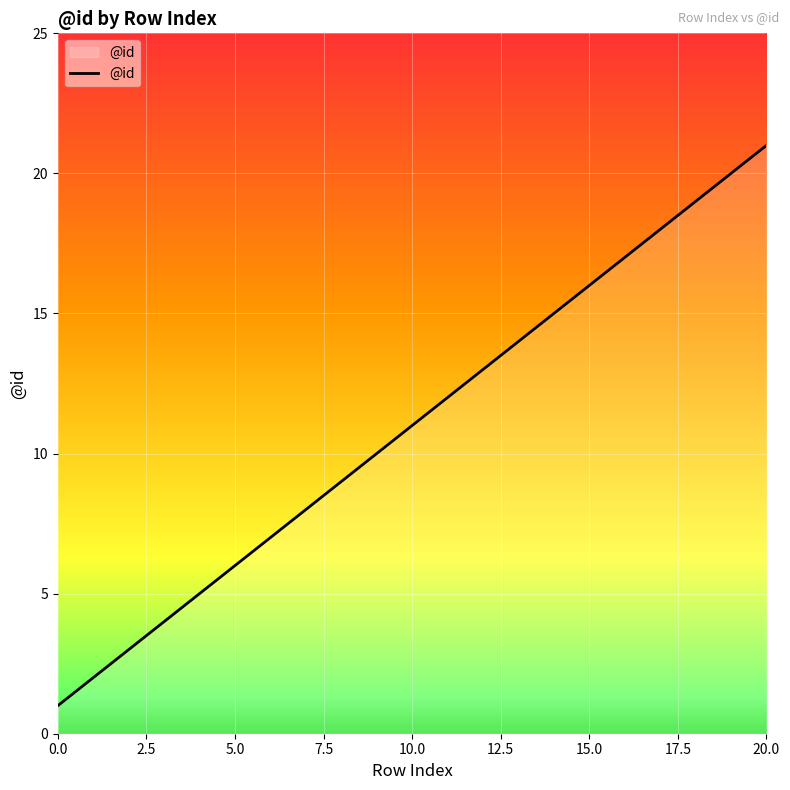

What is the difference between the maximum and minimum values?

20